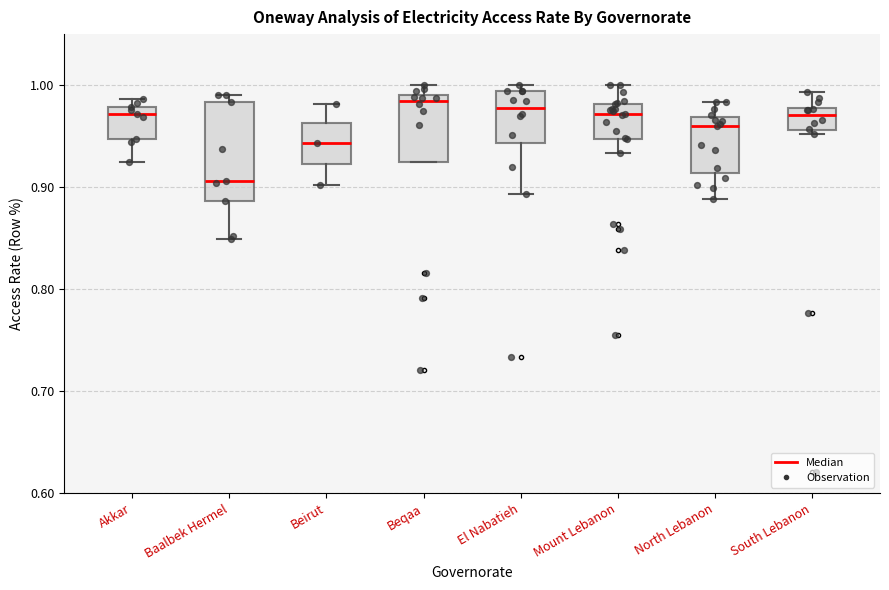

Which box is the tallest, from its lower edge to its upper edge?

Baalbek Hermel